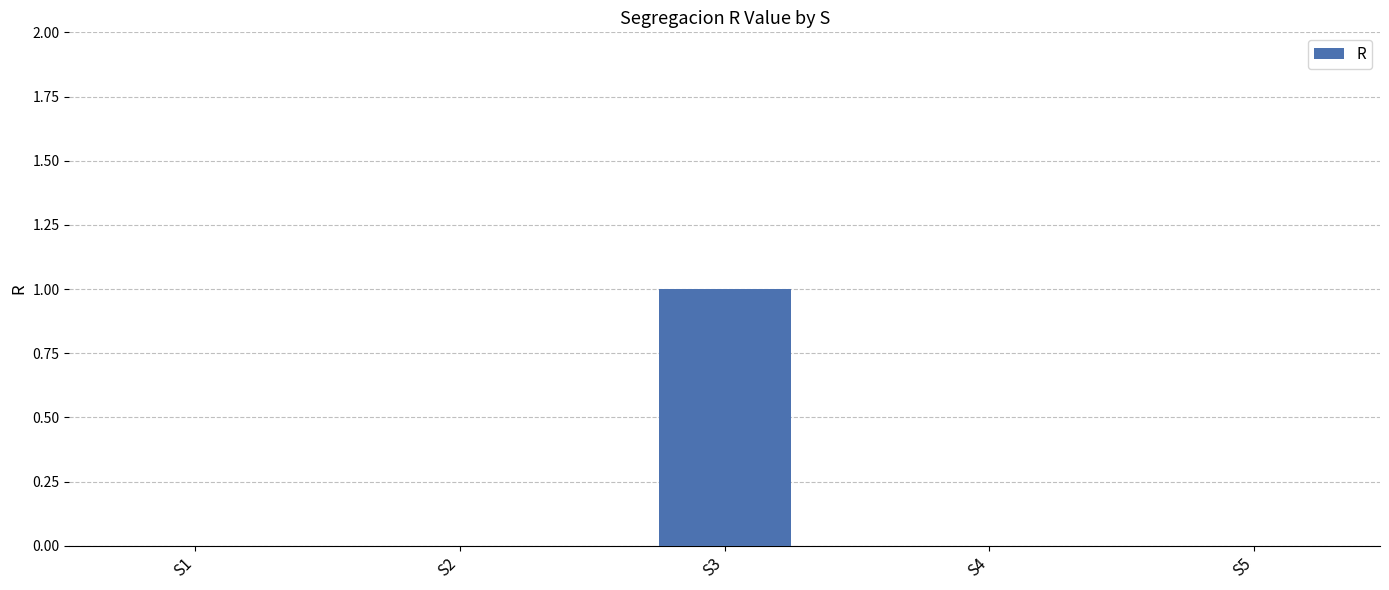

Which label corresponds to the largest value in the chart?

S3